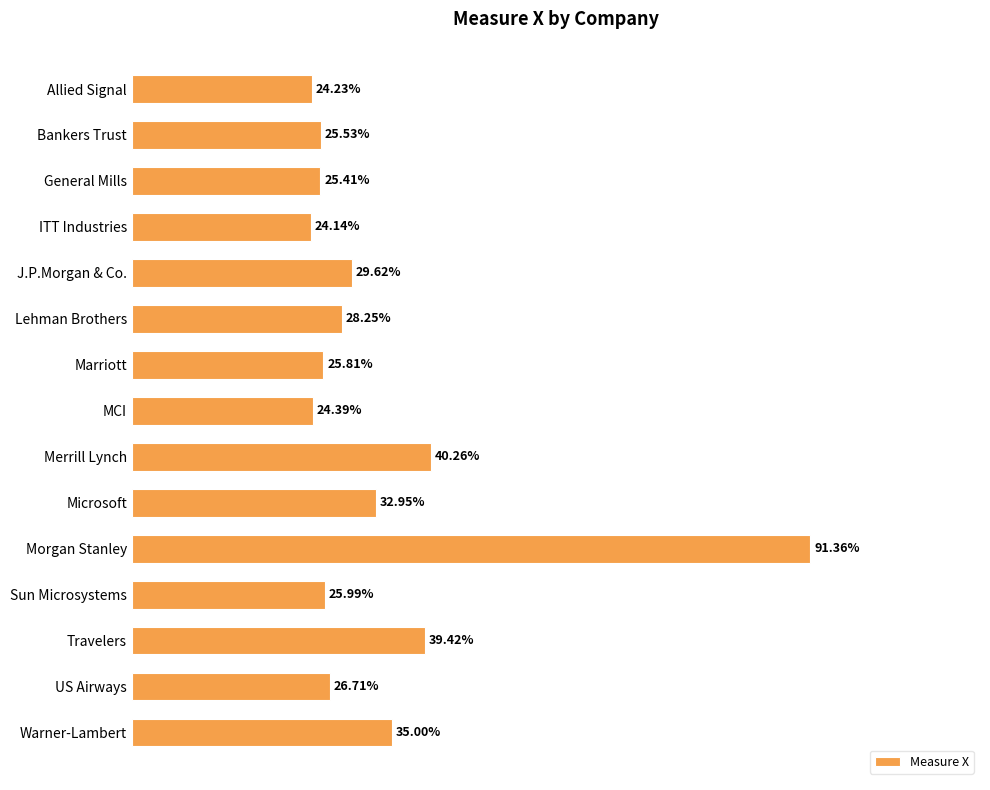

How many values are between 0 and 1?

15